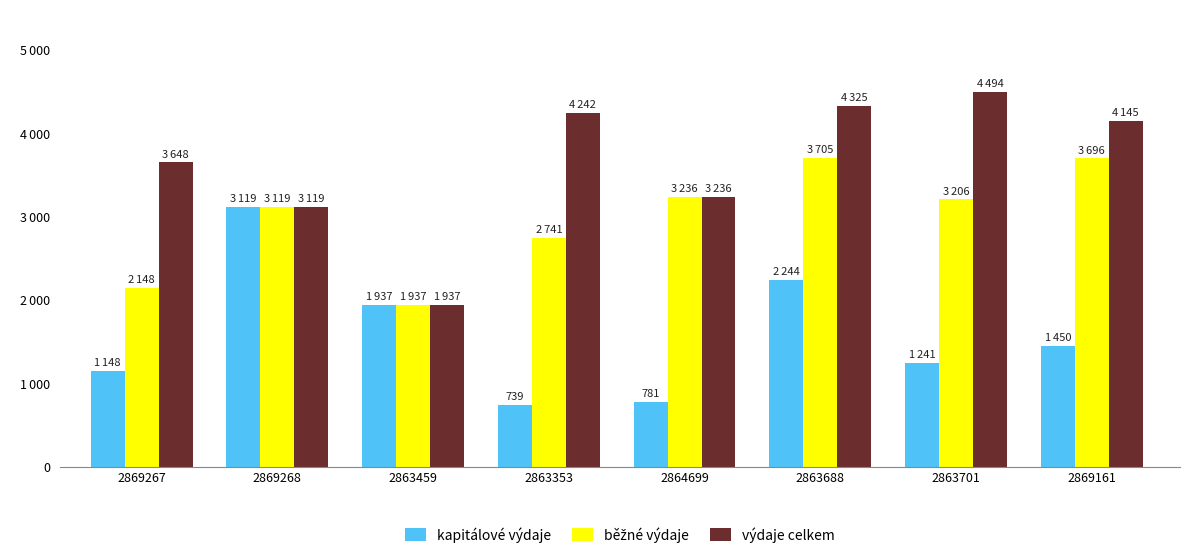

Are the bars grouped side by side (vs. stacked)?

Yes